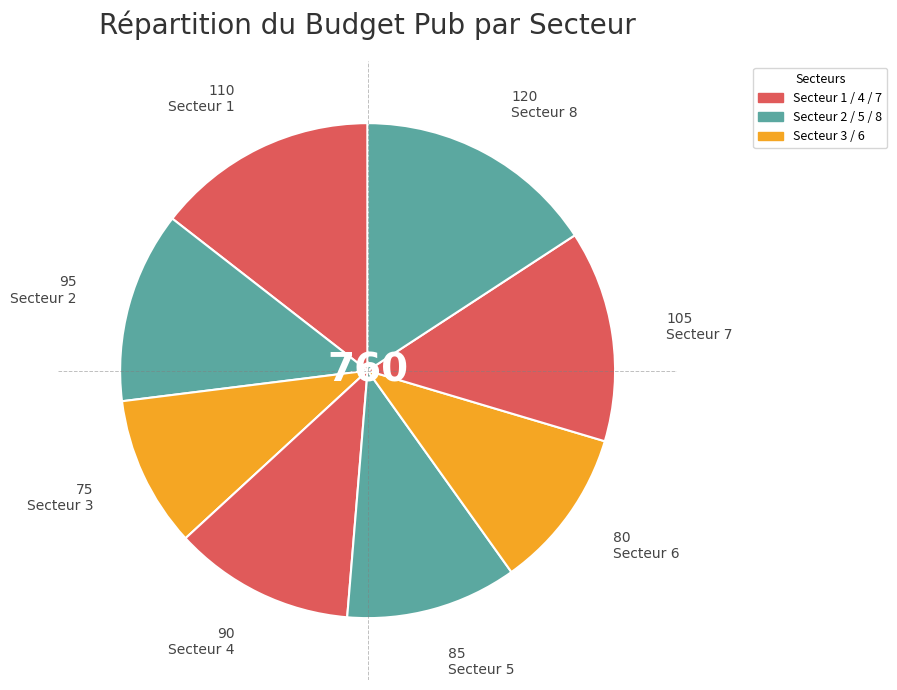

How many segments does this pie chart have?

8